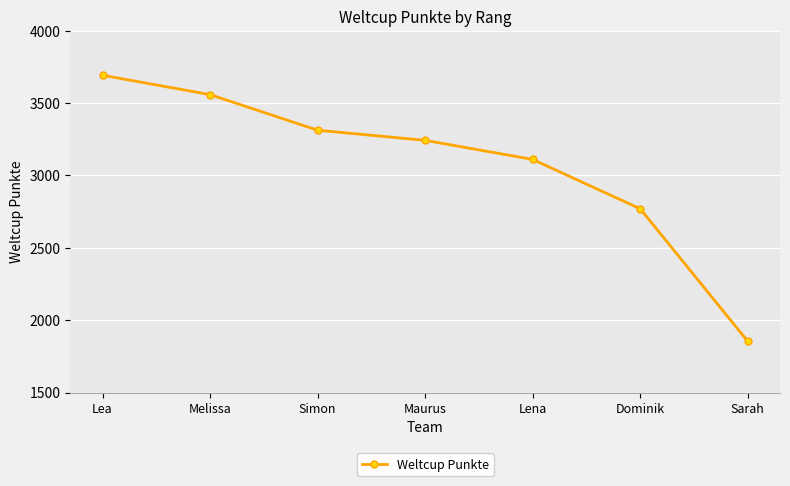

What is the difference between the maximum and minimum values?

1839